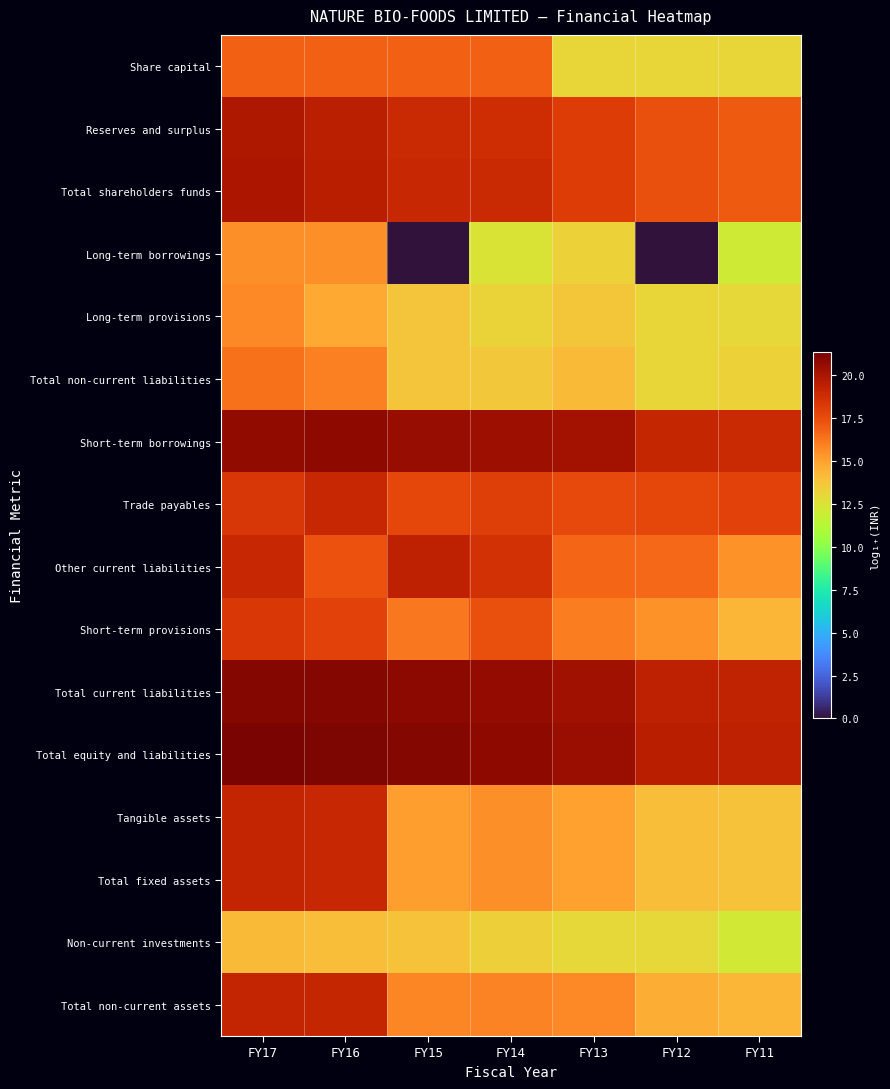

How many categories are shown in the chart?

7